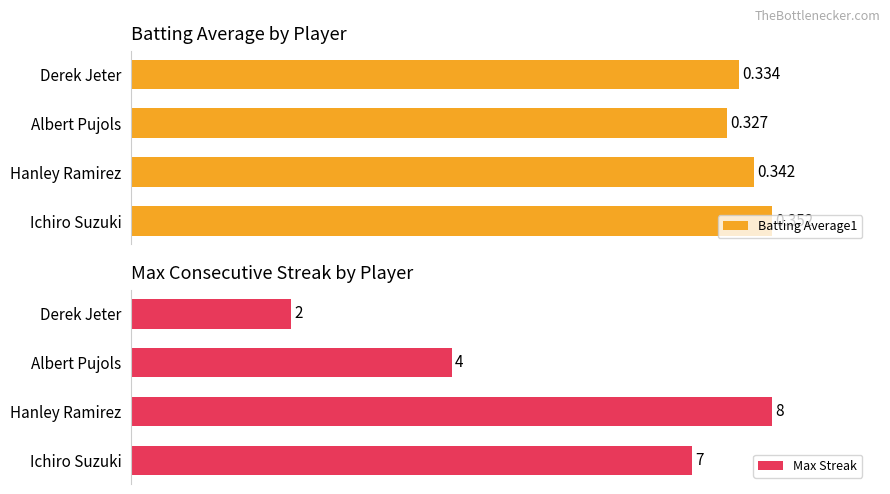

How many bars are there in total?

8